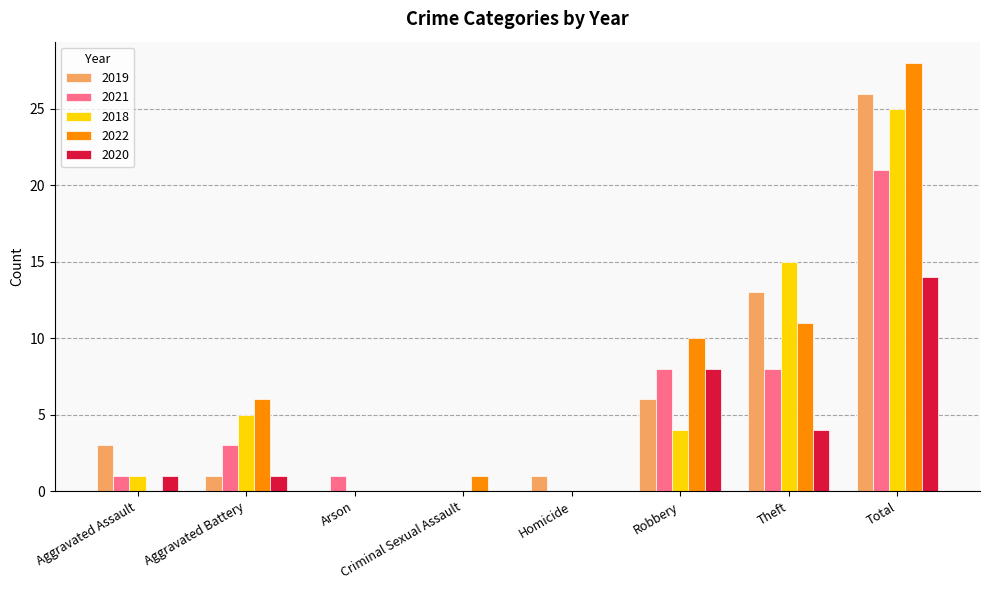

What is the sum of all 2022 values?

56